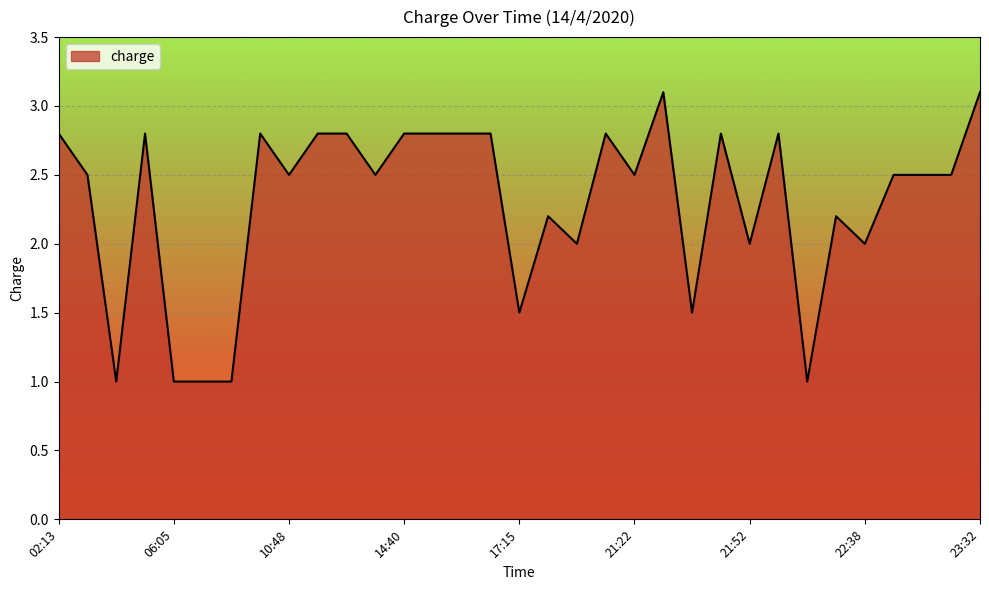

What is the greatest value displayed?

3.1